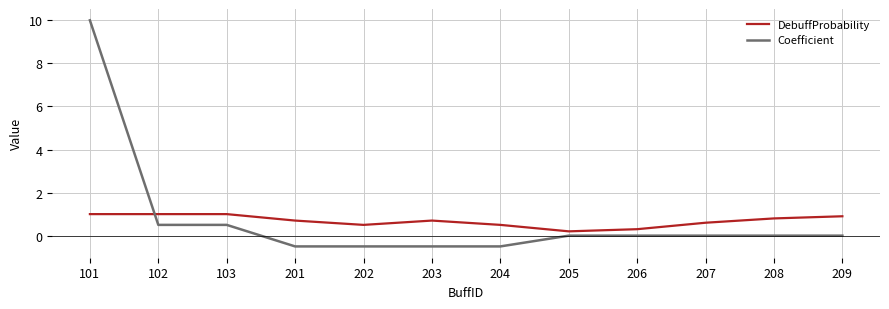

How many times do DebuffProbability and Coefficient cross each other?

1